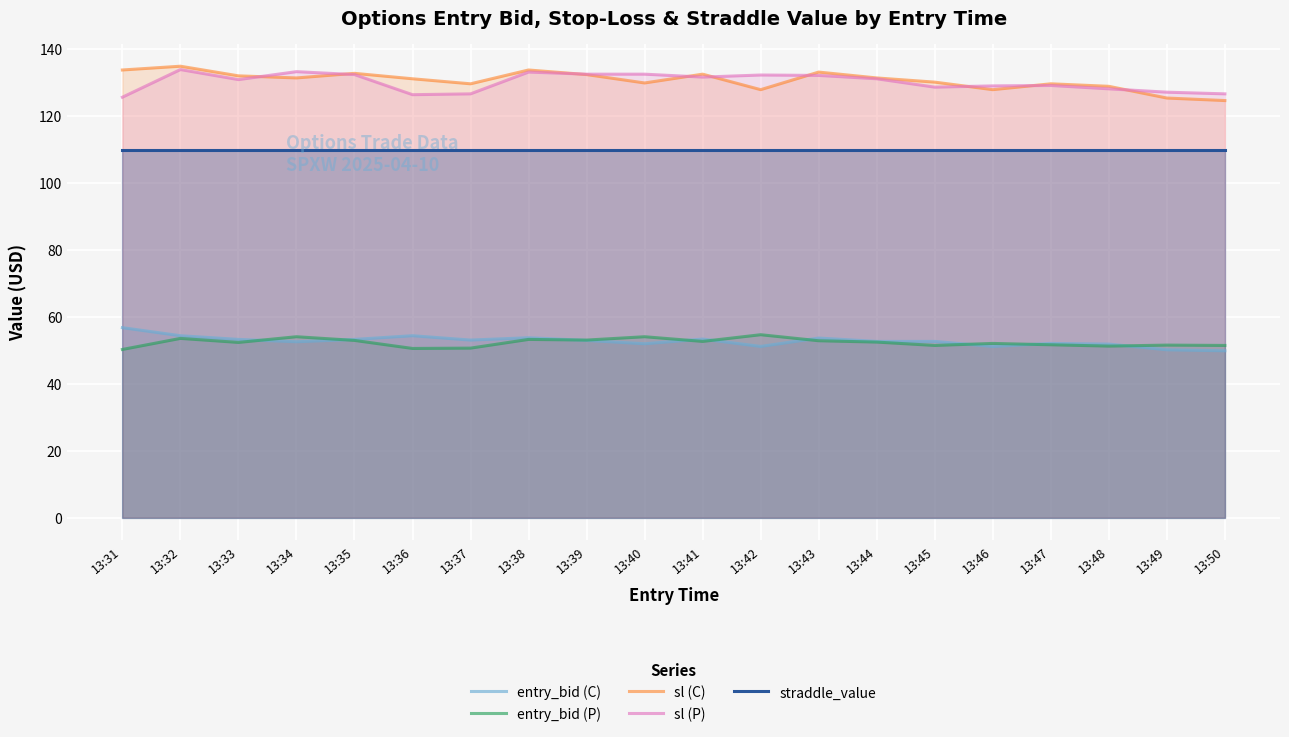

How many lines are shown in the chart?

5